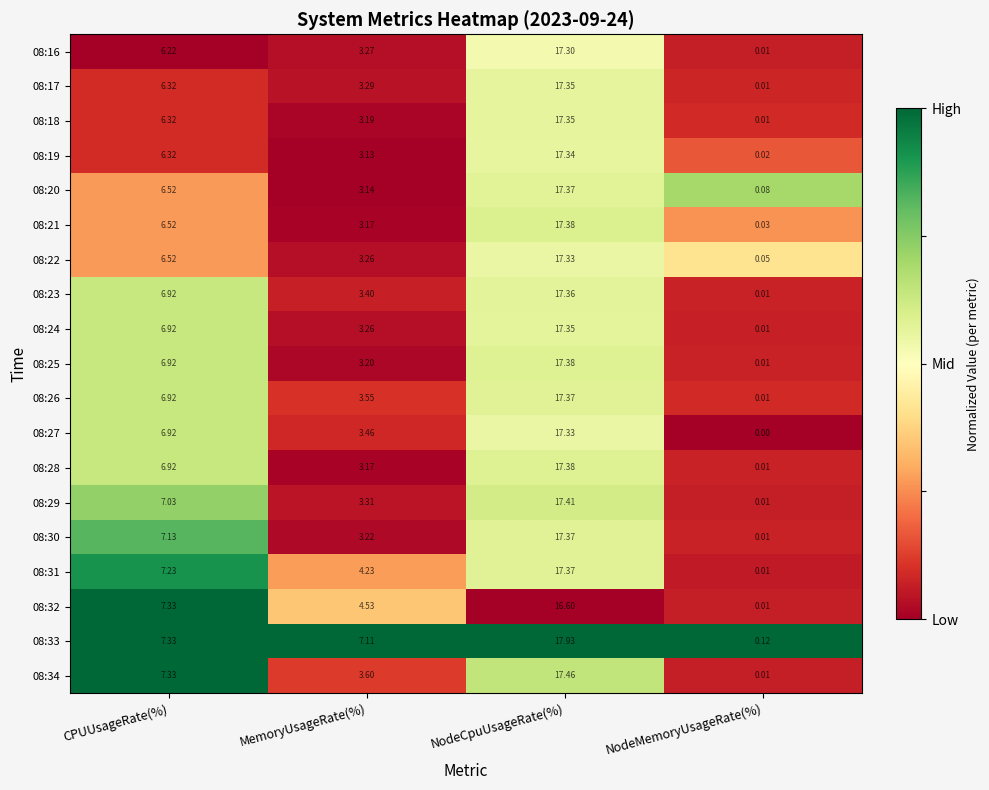

Is the value of 08:22 at CPUUsageRate(%) greater than the value of 08:27 at NodeMemoryUsageRate(%)?

Yes